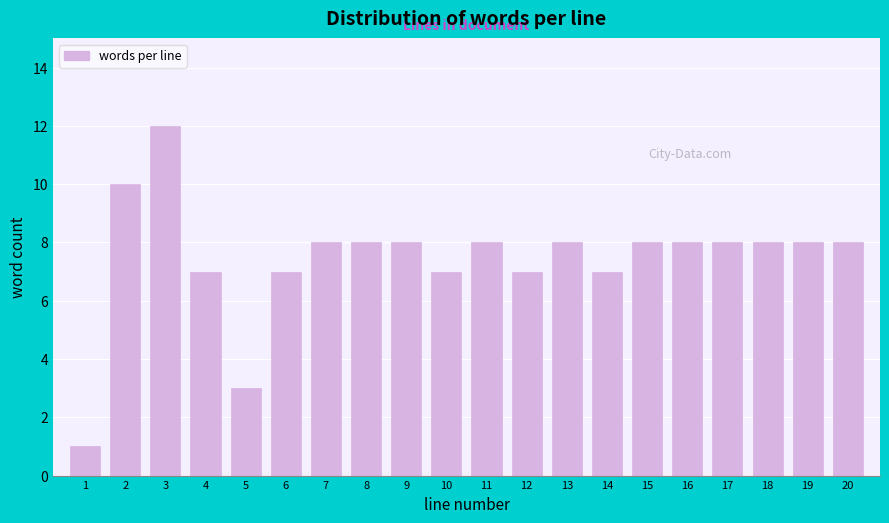

Reading left to right, list all the values displayed in this chart.

1	10	12	7	3	7	8	8	8	7	8	7	8	7	8	8	8	8	8	8